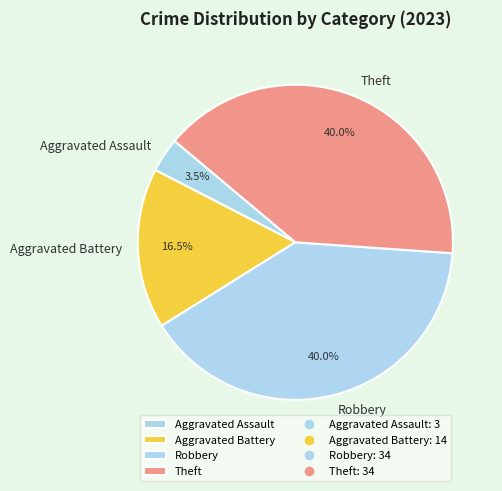

Is Theft the majority of the pie?

No